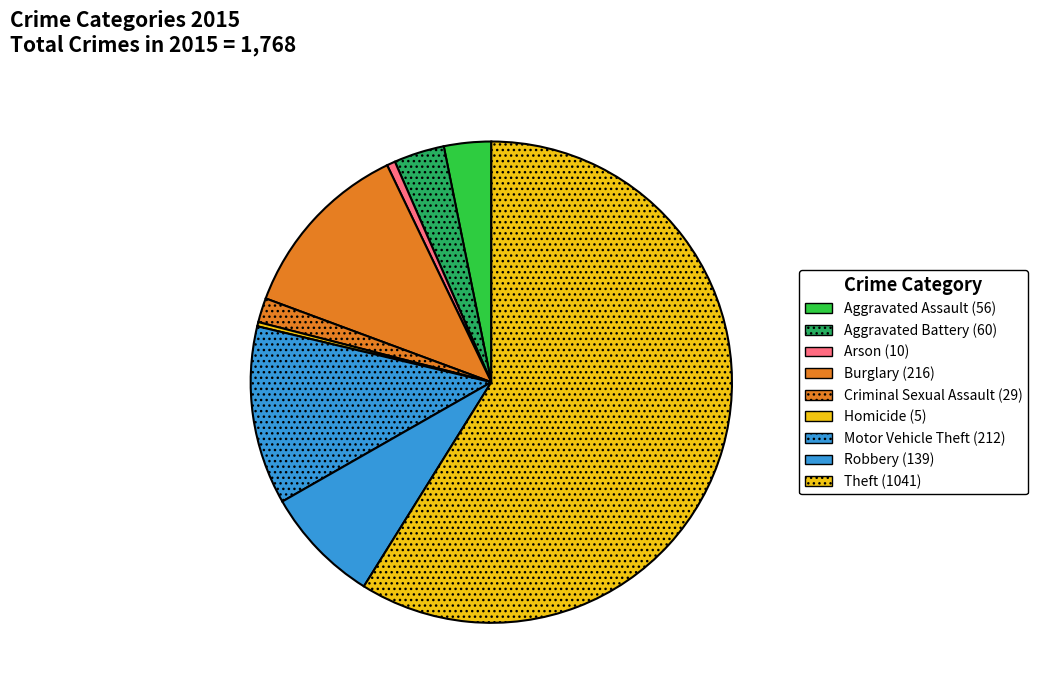

How many slices are in this pie chart?

9